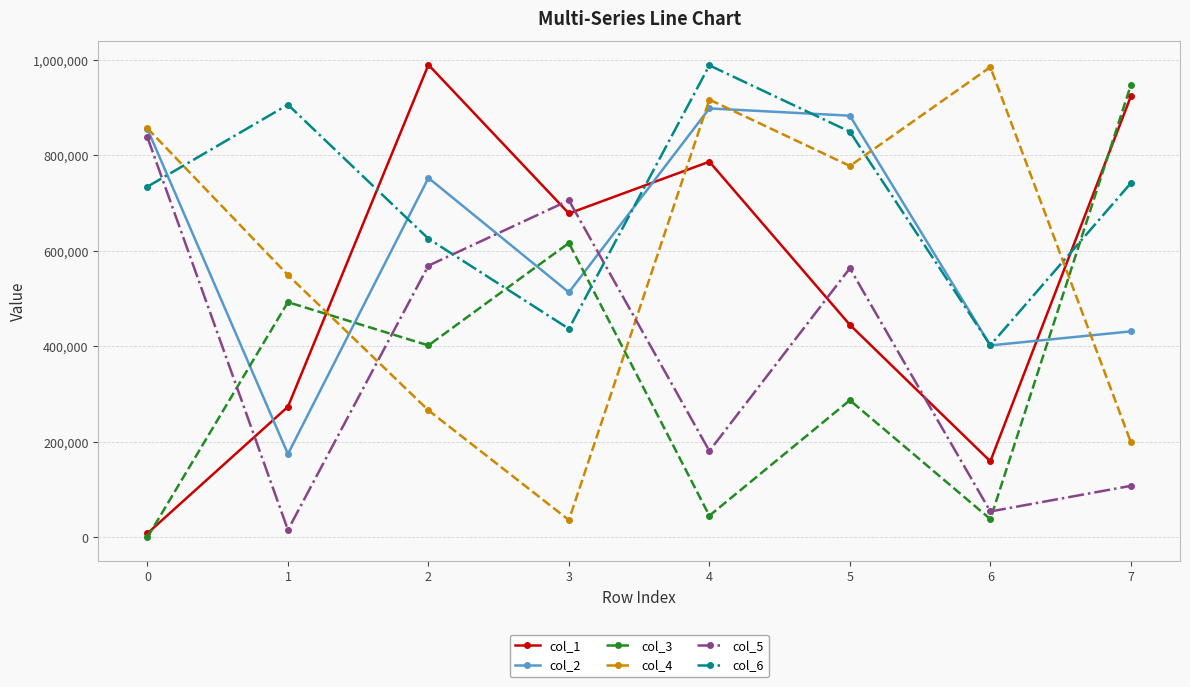

Between 3 and 5, which series saw the biggest shift?

col_4